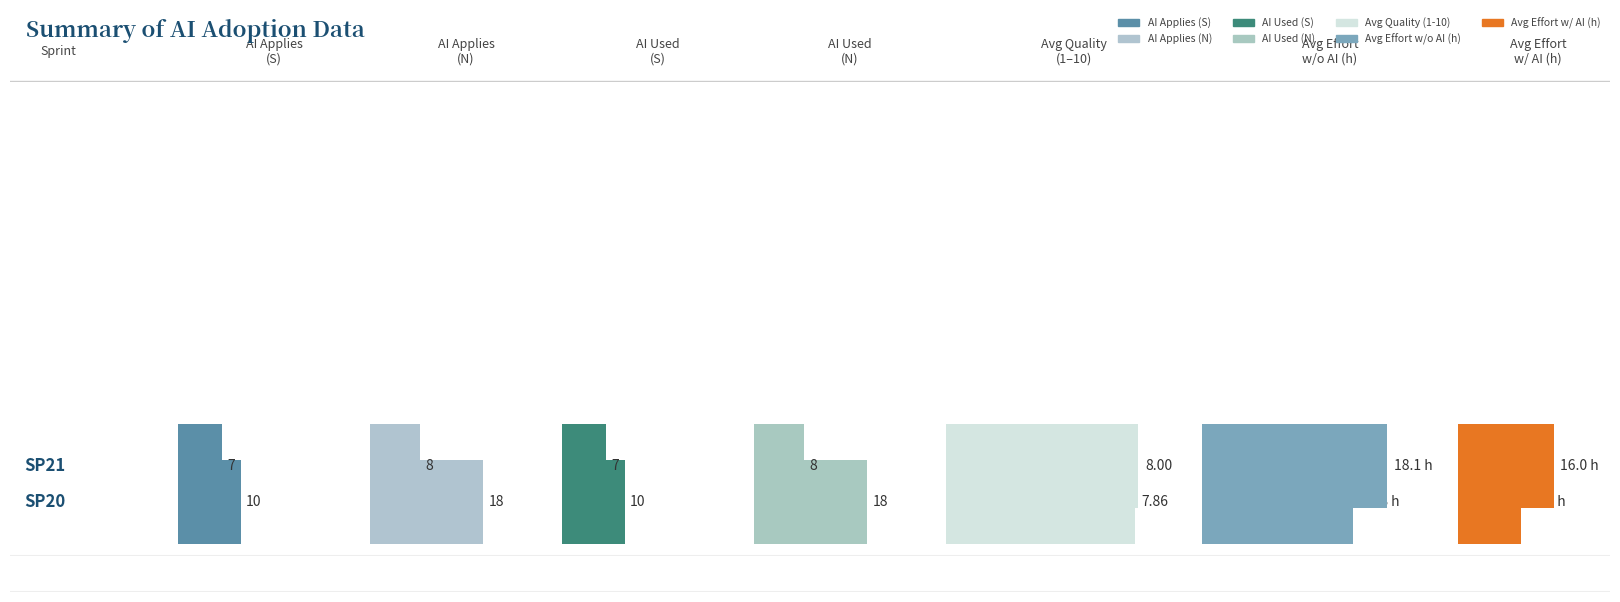

Between SP20 and SP21, which is larger?

SP20